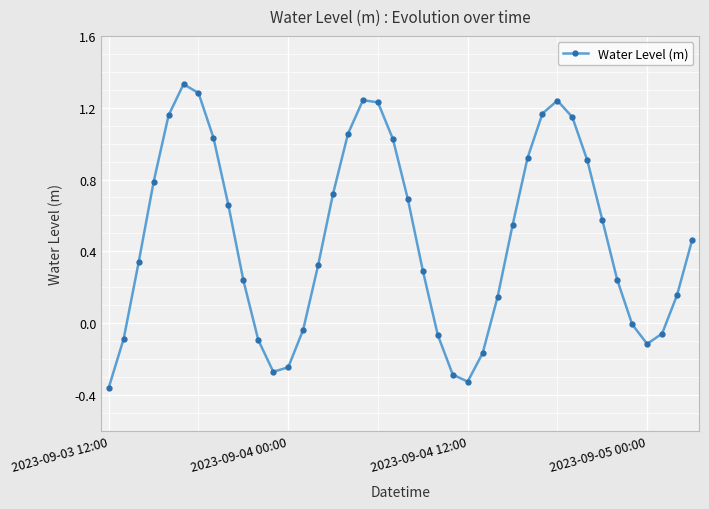

How many categories are shown in the chart?

40